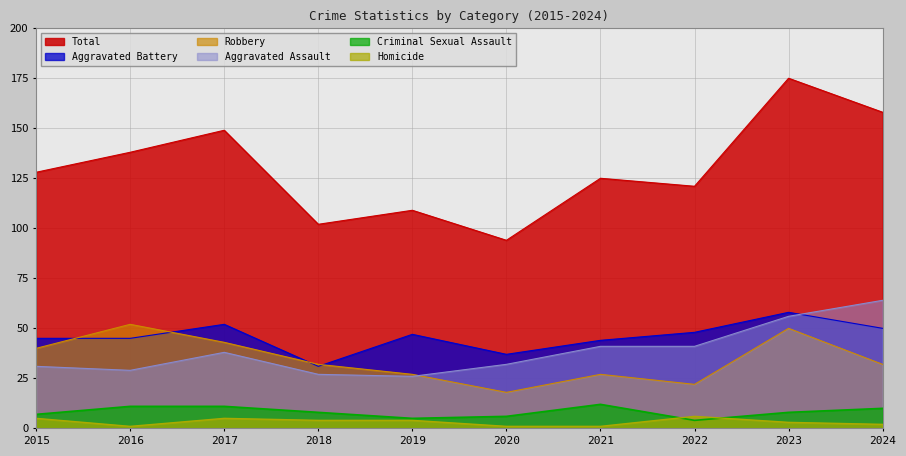

How many lines are shown in the chart?

6